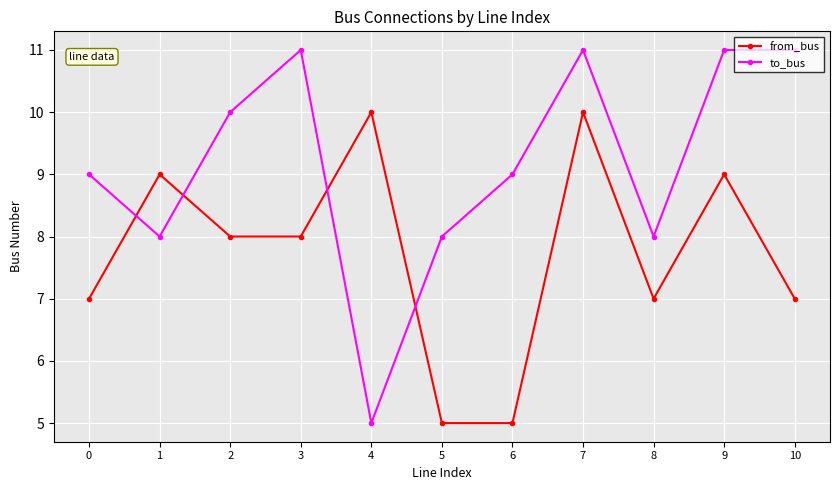

True or false: from_bus has a value of 2 at 10.

False